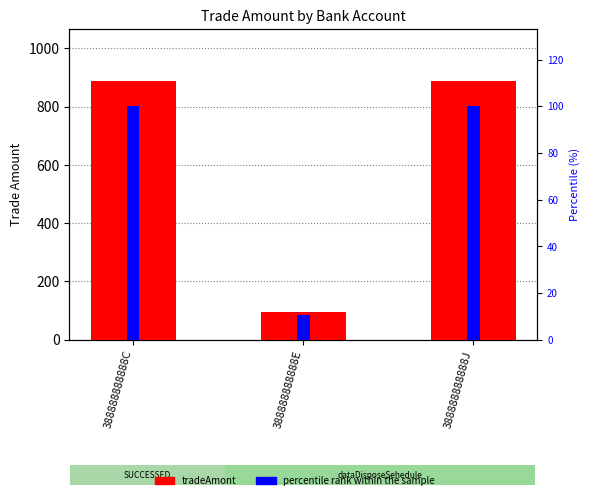

True or false: percentile rank within the sample has a value of 137.1 at 388888888888C.

False